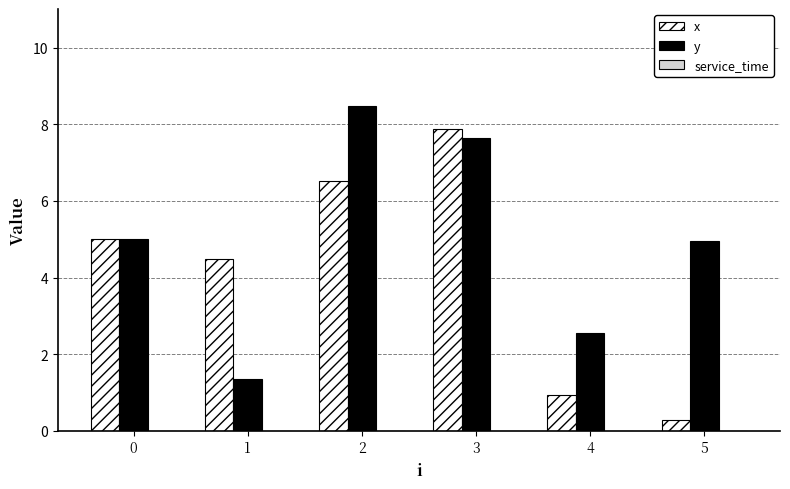

Rank the categories by x value from lowest to highest.

5, 4, 1, 0, 2, 3